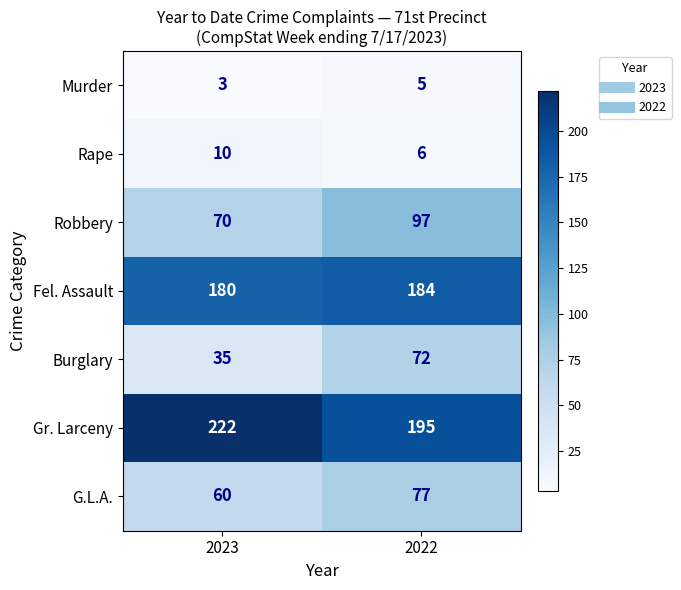

Which category has the highest value in the Gr. Larceny series?

2023